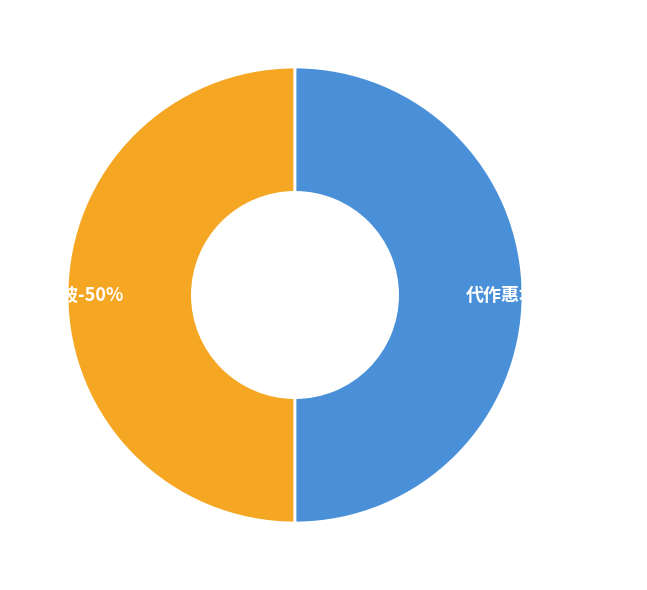

To the nearest percent, what is the combined percentage of 代作惠坡诗郑子 and 题惠坡?

100%